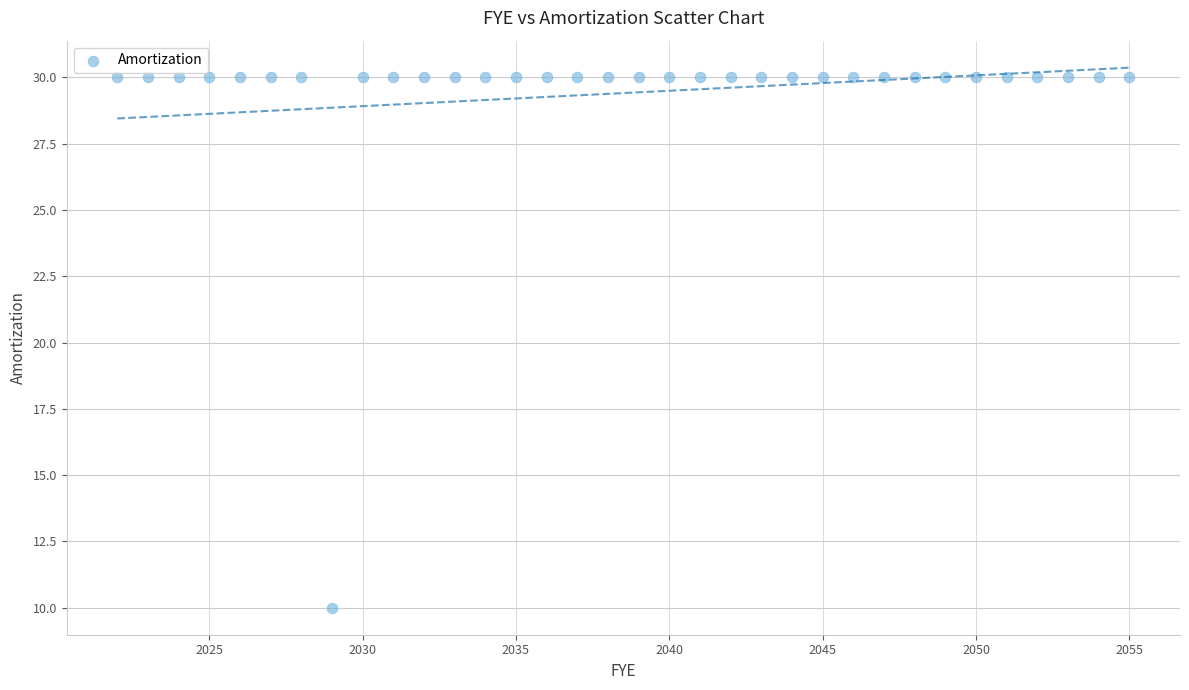

What is the range of Y values (max minus min)?

20